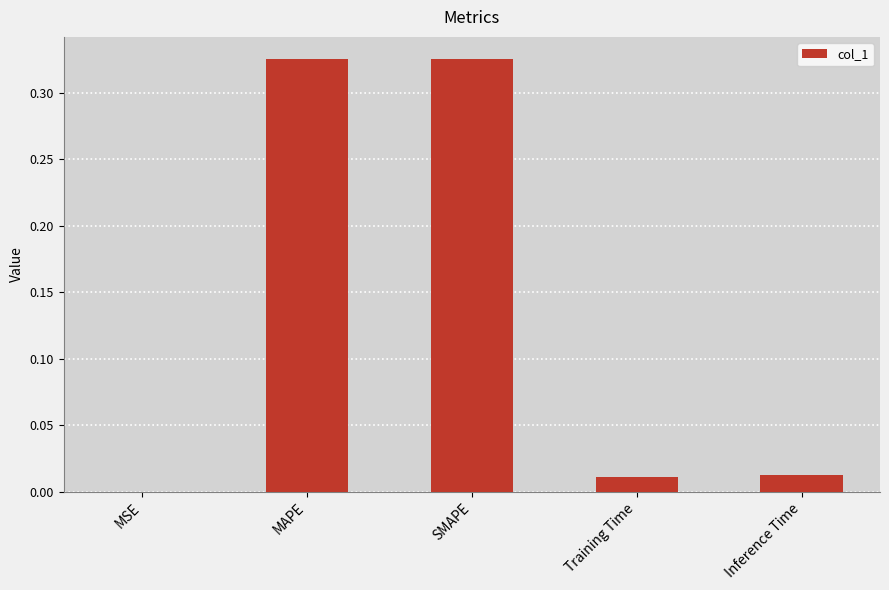

The value at MSE is 0.0. True or false?

True